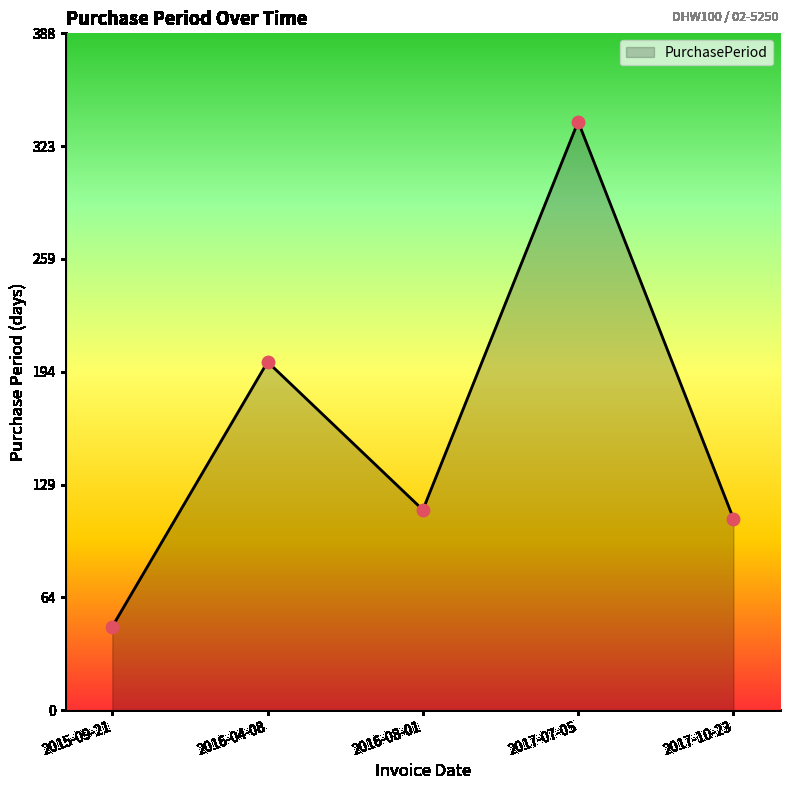

What is the ratio of the value at 2017-07-05 to the value at 2016-08-01?

2.9